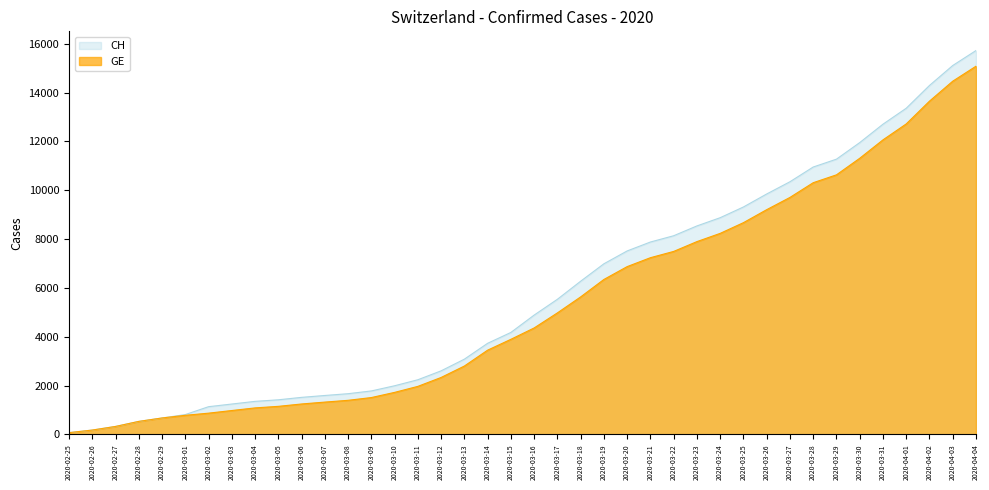

What is the smallest value displayed?

72